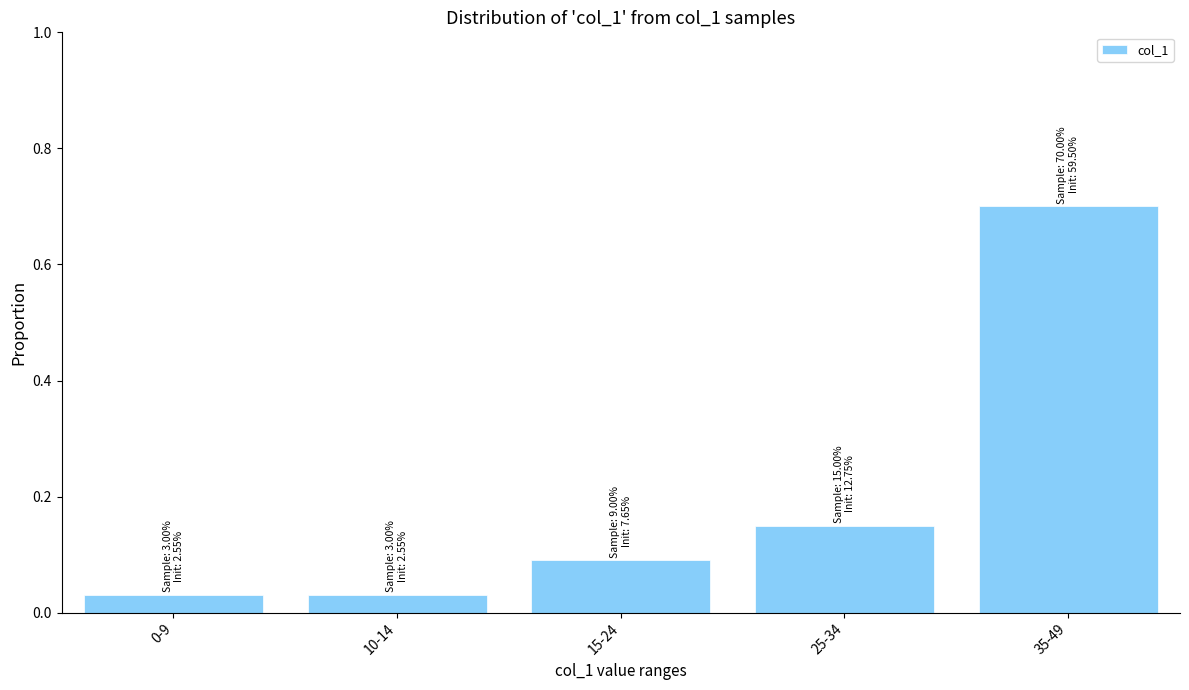

What is the change in value from 0-9 to 35-49?

+0.7